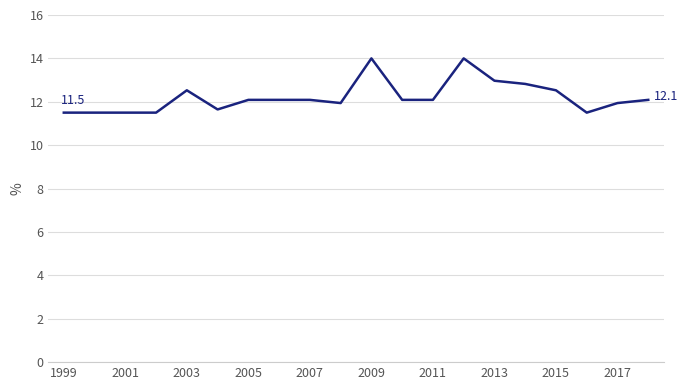

What is the difference between the maximum and minimum values?

2.5